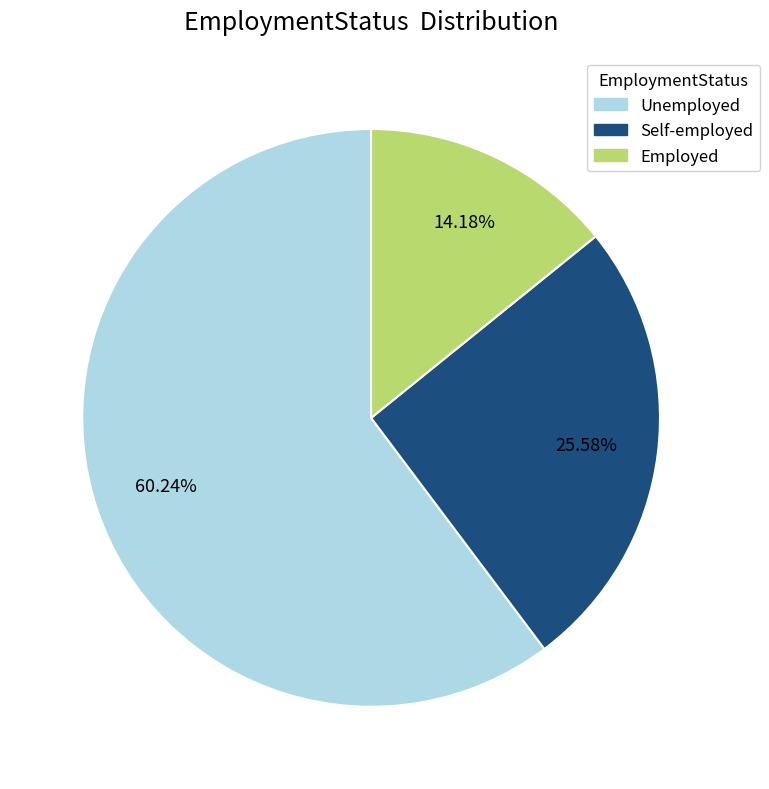

Rank the categories by value from lowest to highest.

Employed, Self-employed, Unemployed